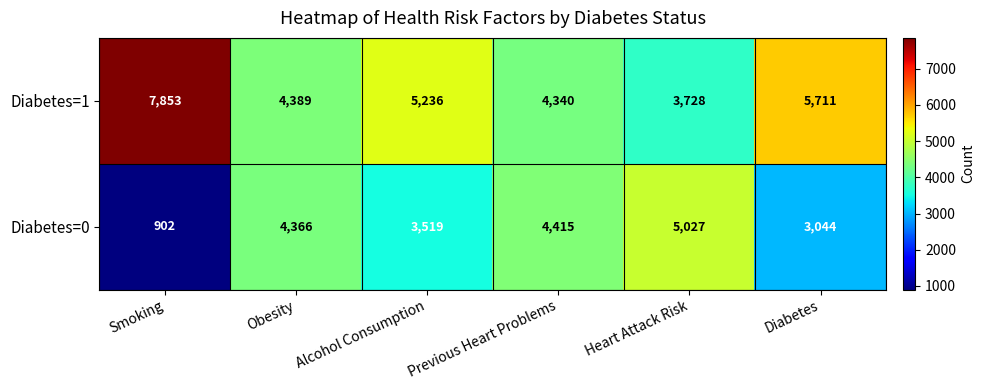

Rank the series by their average value, from highest to lowest.

Diabetes=1, Diabetes=0